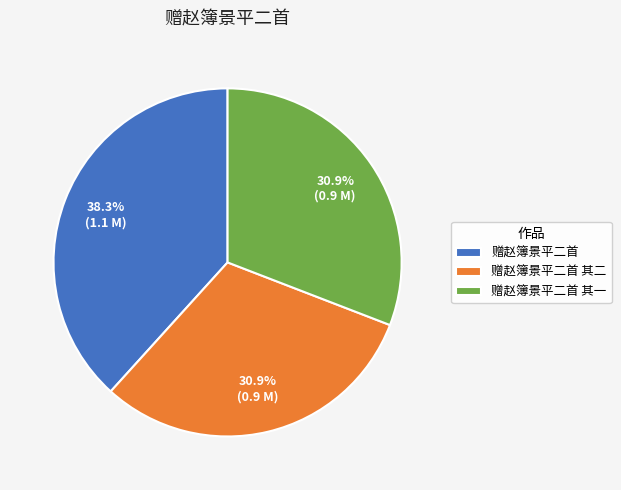

Which category has the biggest portion of the pie?

赠赵簿景平二首